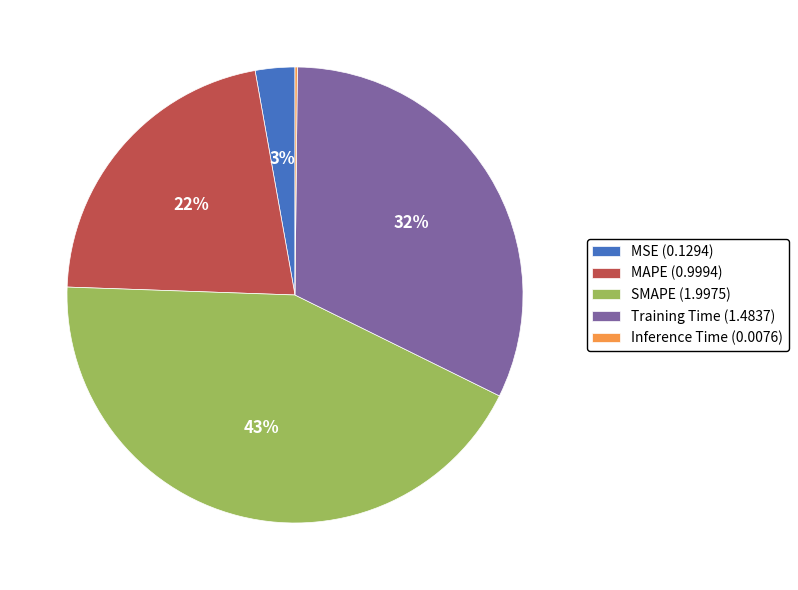

To the nearest percent, what is the combined percentage of Training Time and MAPE?

54%